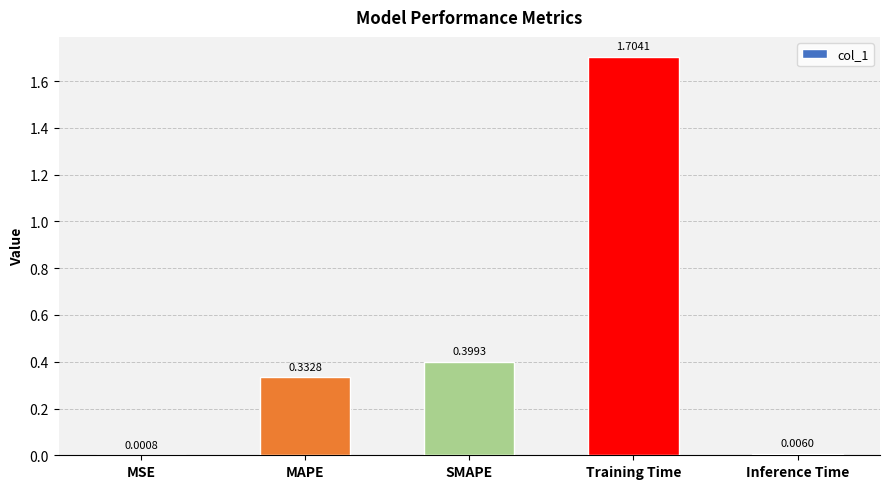

What is the sum of the values at Training Time and MSE?

1.7